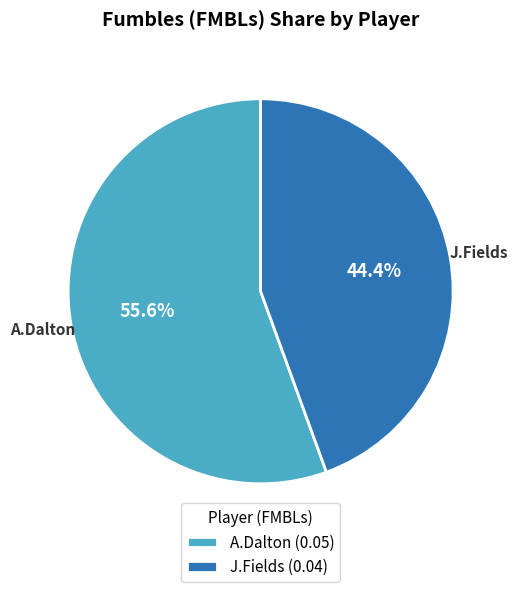

Combined, do A.Dalton (0.05) and J.Fields (0.04) account for over 50%?

Yes